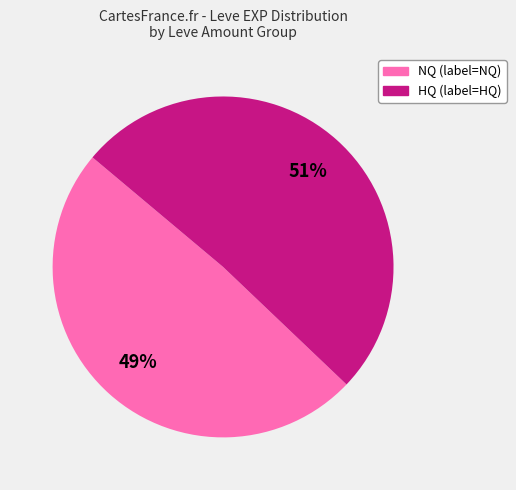

To the nearest percent, what is the average slice percentage?

50%